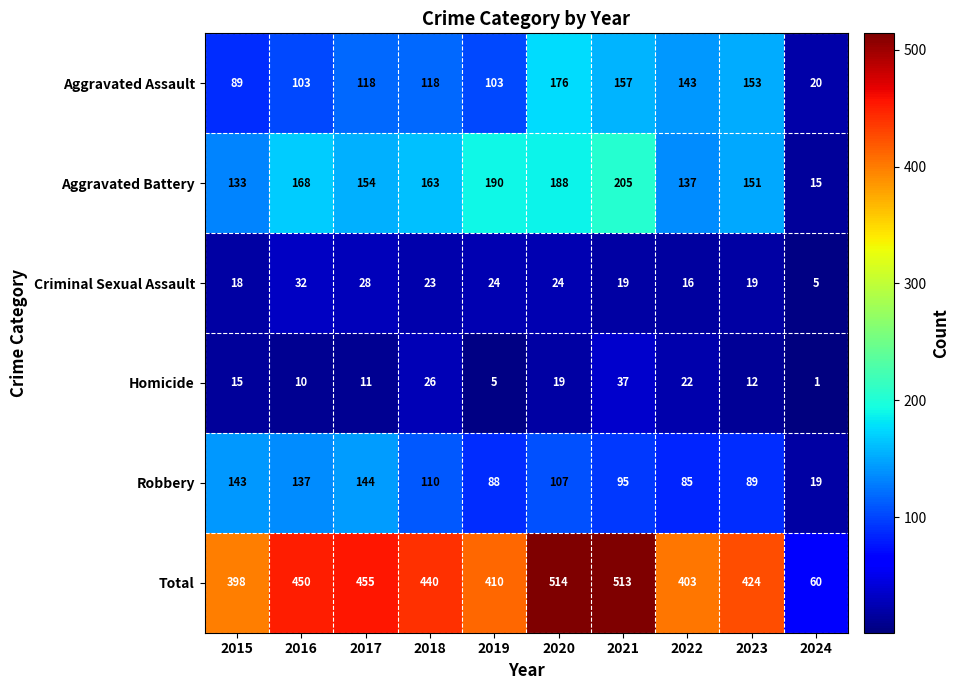

Is it true that Robbery equals 88 at 2019?

True